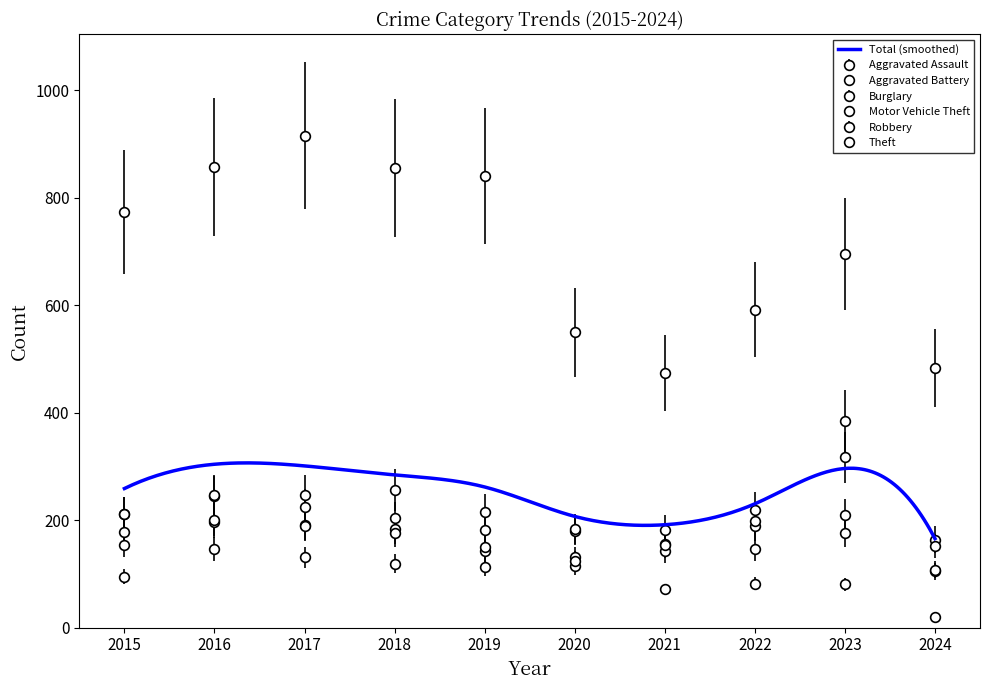

Reading right to left, extract all data points from this chart.

Aggravated Assault: 105	177	146	142	131	113	119	131	146	95
Aggravated Battery: 108	209	190	182	180	182	183	191	196	154
Burglary: 19	81	82	71	115	143	176	189	201	178
Motor Vehicle Theft: 164	385	219	156	184	216	256	247	245	211
Robbery: 152	317	198	153	124	150	204	224	247	212
Theft: 484	695	592	474	550	841	856	916	858	774